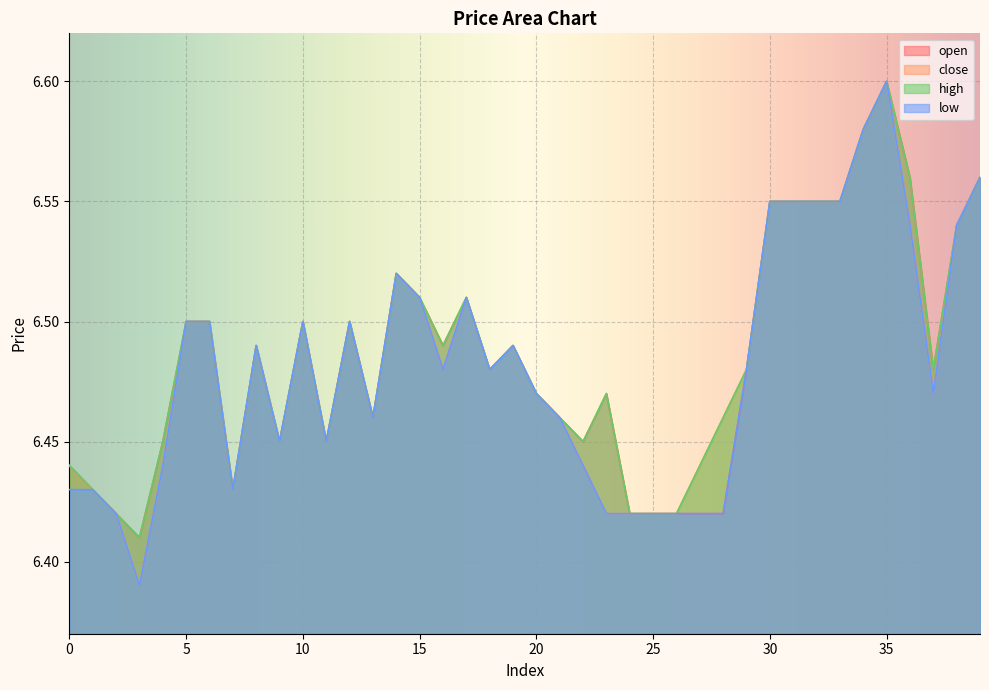

What are all the series names shown in the legend?

open, close, high, low